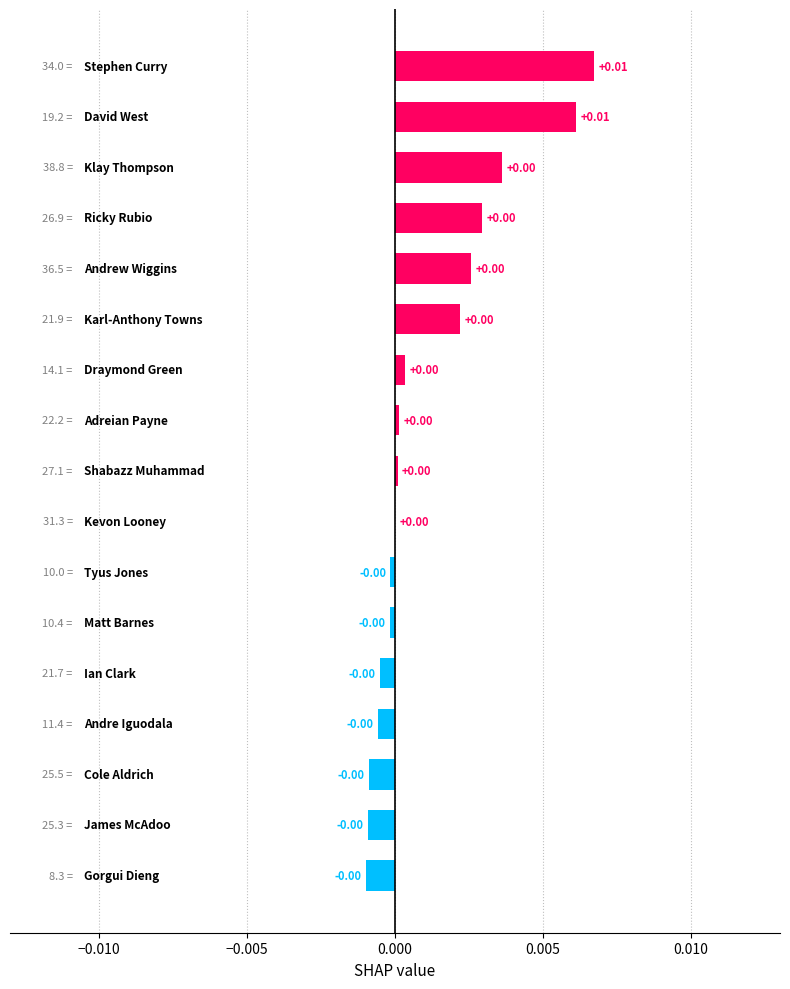

Count the number of data series in this chart.

1